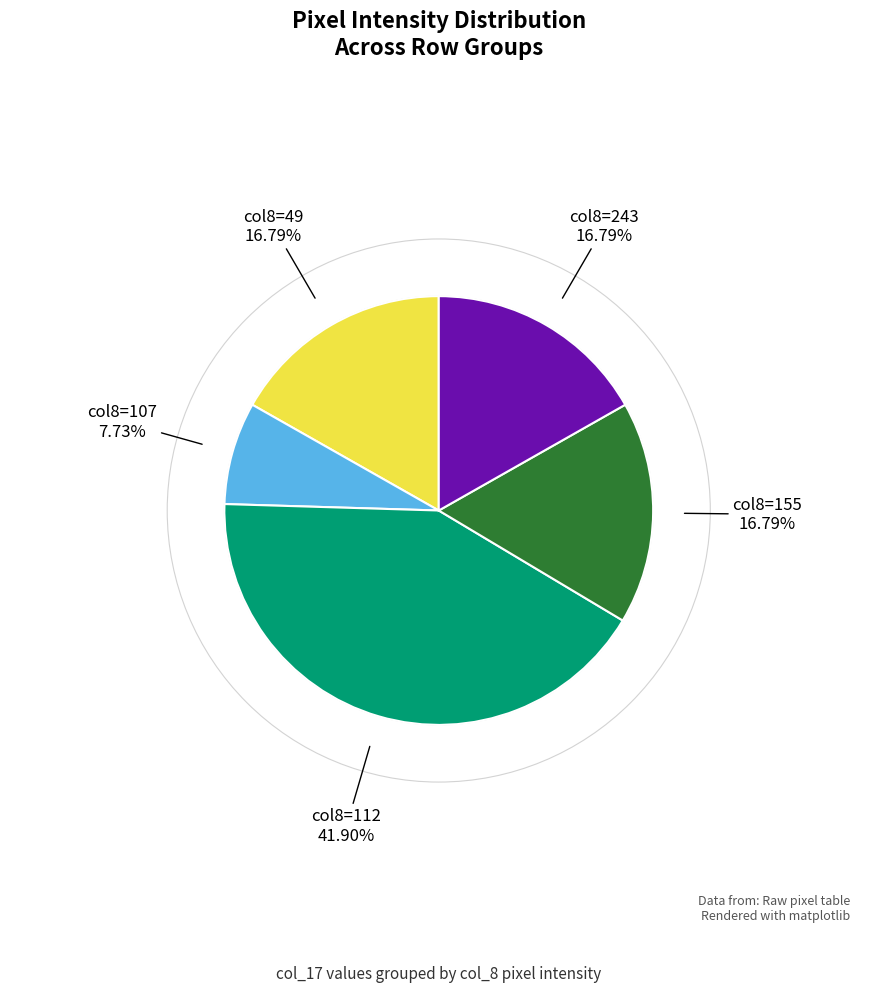

Does any single category account for the majority?

No